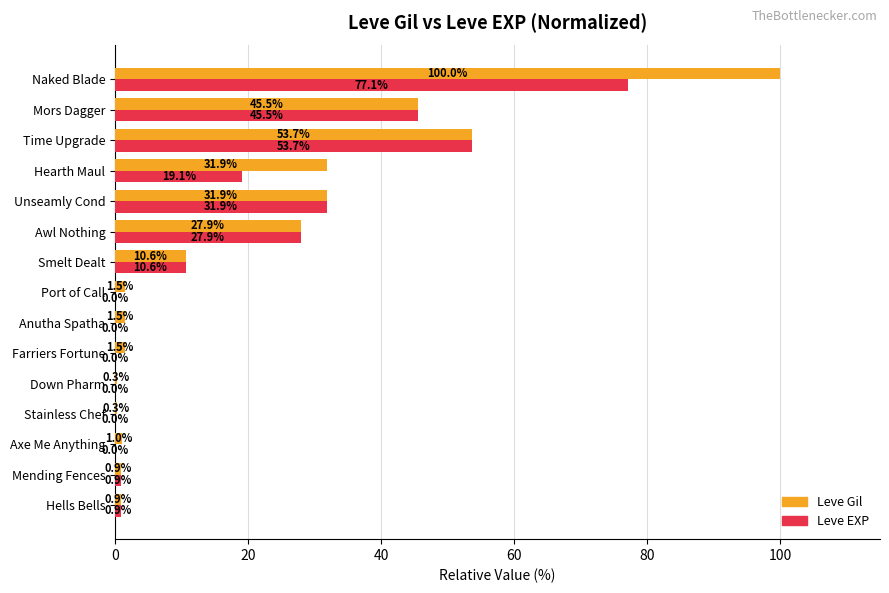

How many data points does each series have?

15